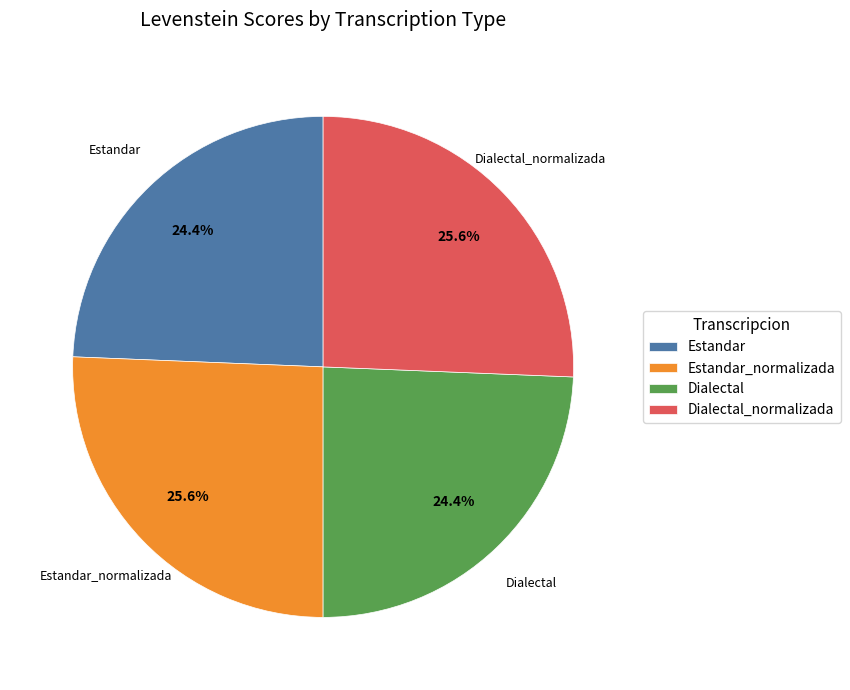

Count the number of slices in the pie.

4